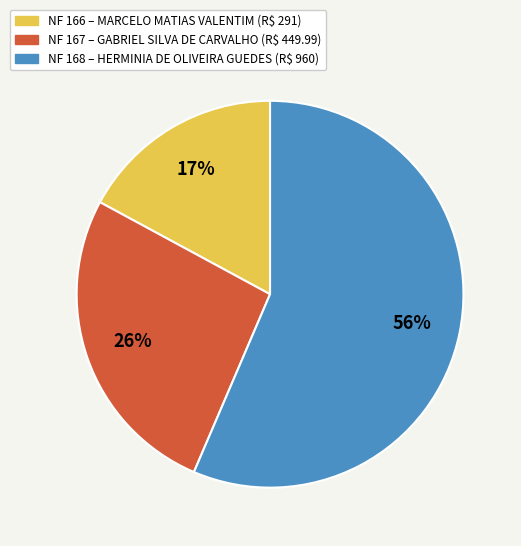

To the nearest percent, what is the difference between the largest and smallest slice percentages?

39%